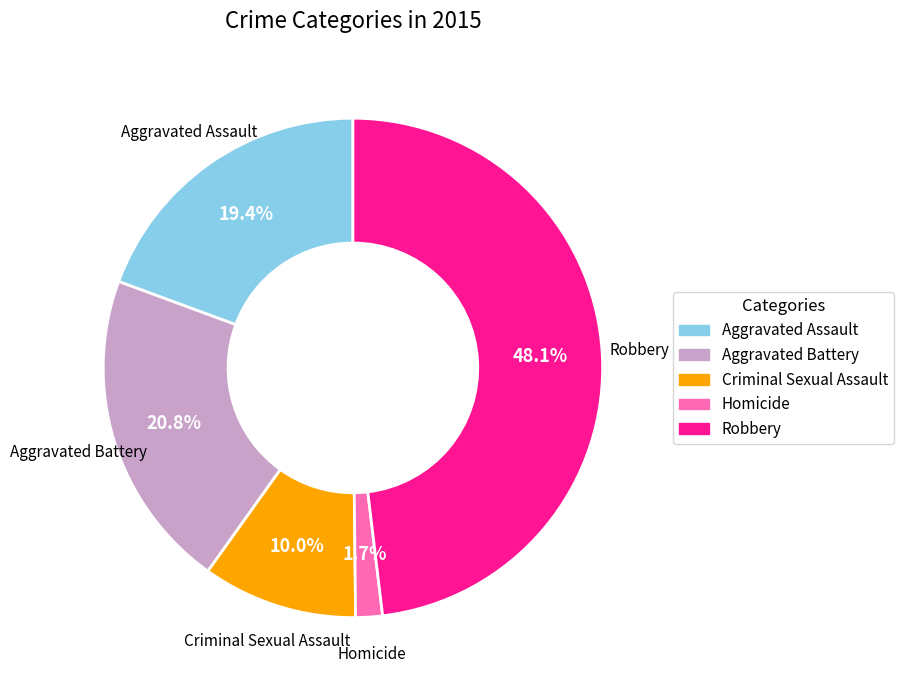

To the nearest percent, what percentage of the pie is Aggravated Assault?

19%